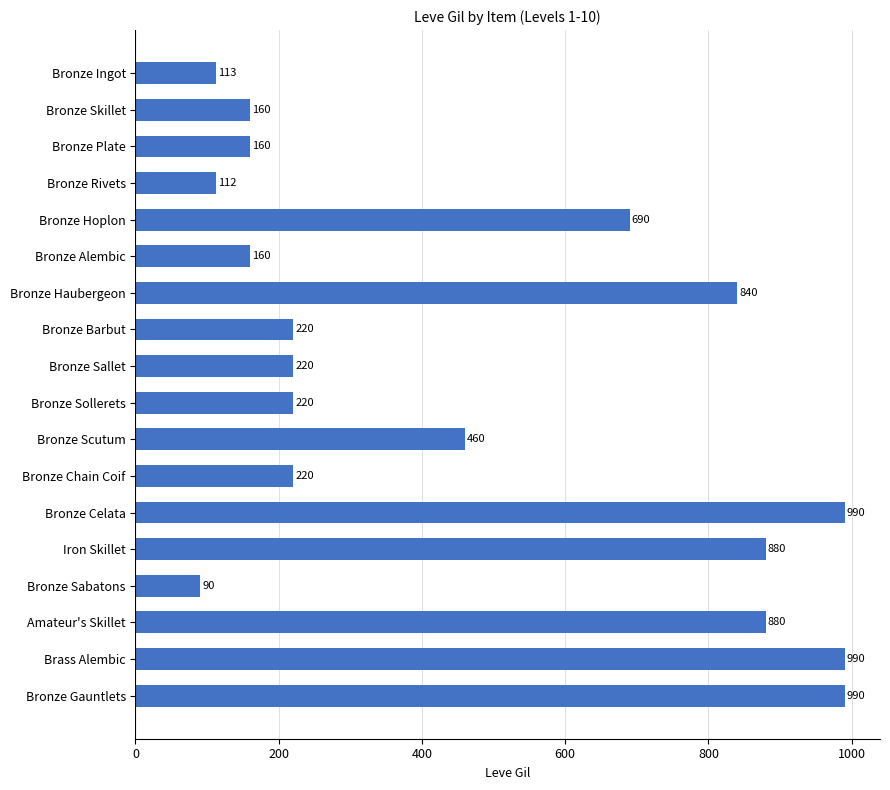

Count the number of categories in the chart.

18